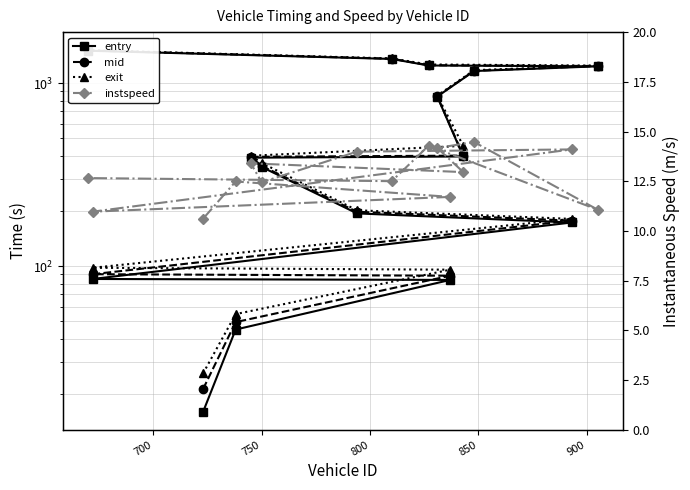

How many lines are shown in the chart?

4